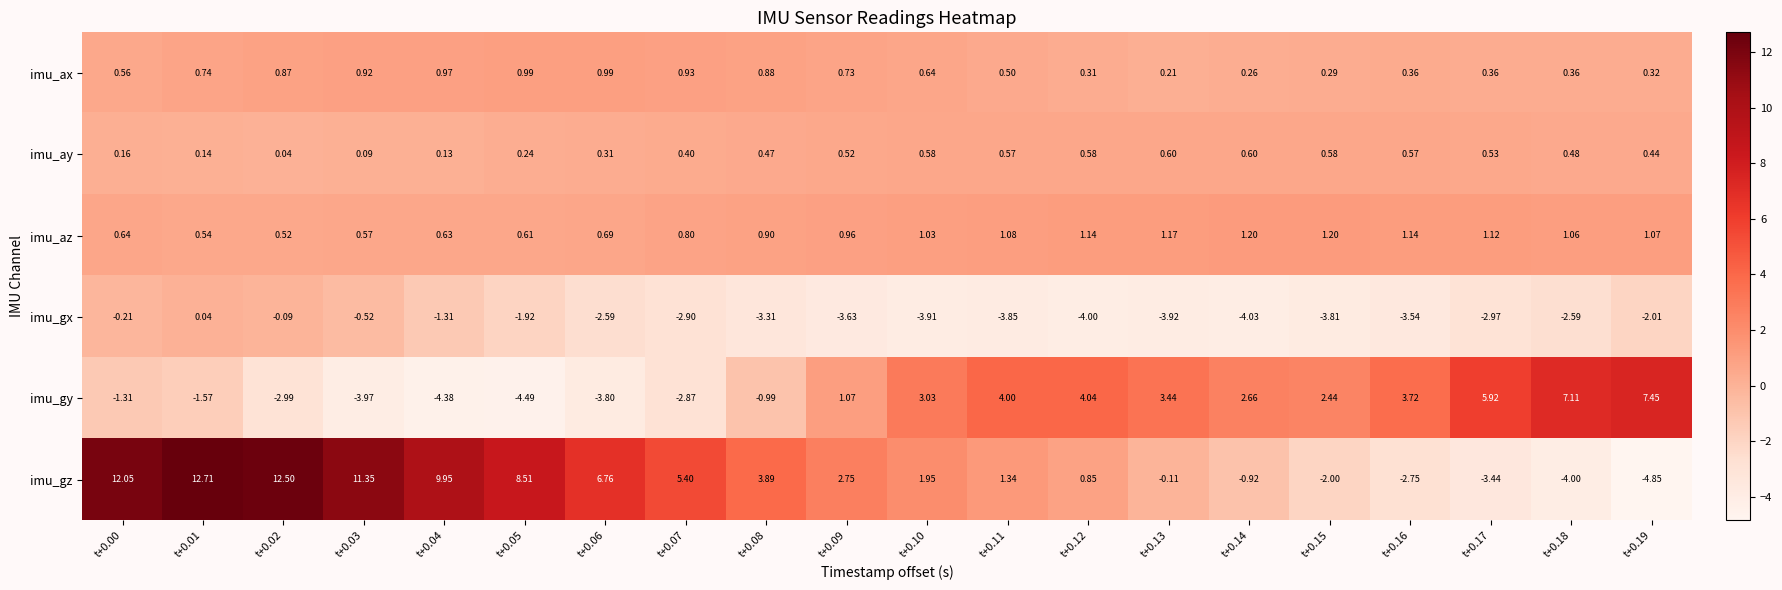

List the series in order of their peak value, lowest first.

imu_gx, imu_ay, imu_ax, imu_az, imu_gy, imu_gz